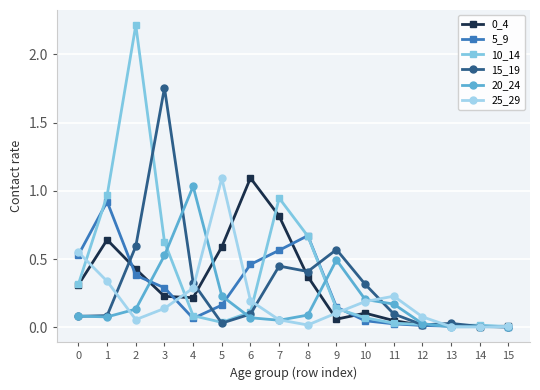

Is it true that 15_19 equals 0.4 at 8?

True